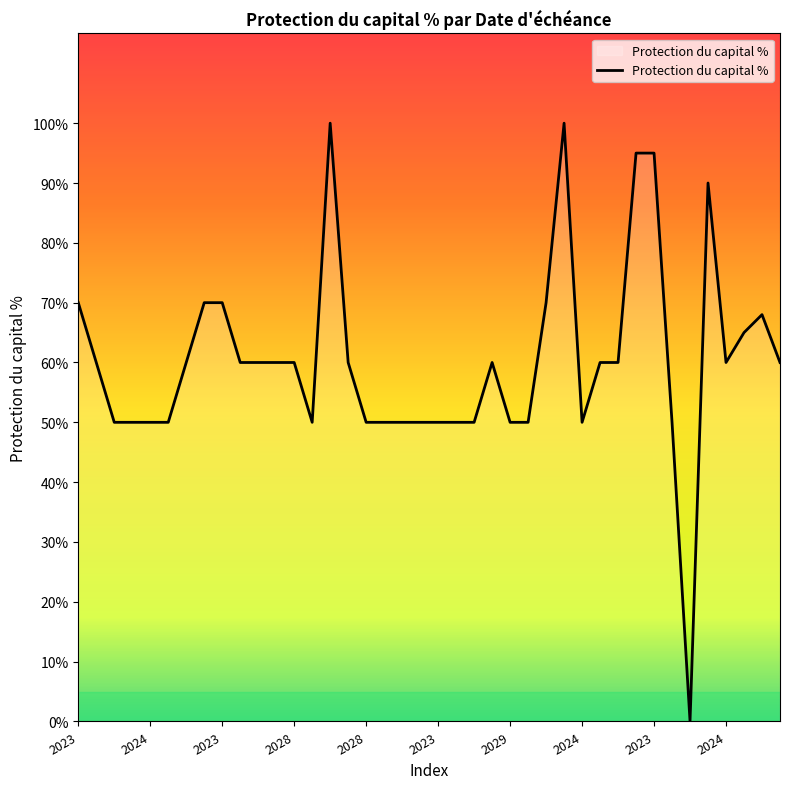

Reading left to right, list all the values displayed in this chart.

0.7	0.6	0.5	0.5	0.5	0.5	0.6	0.7	0.7	0.6	0.6	0.6	0.6	0.5	1.0	0.6	0.5	0.5	0.5	0.5	0.5	0.5	0.5	0.6	0.5	0.5	0.7	1.0	0.5	0.6	0.6	0.9	0.9	0.5	0.0	0.9	0.6	0.7	0.7	0.6